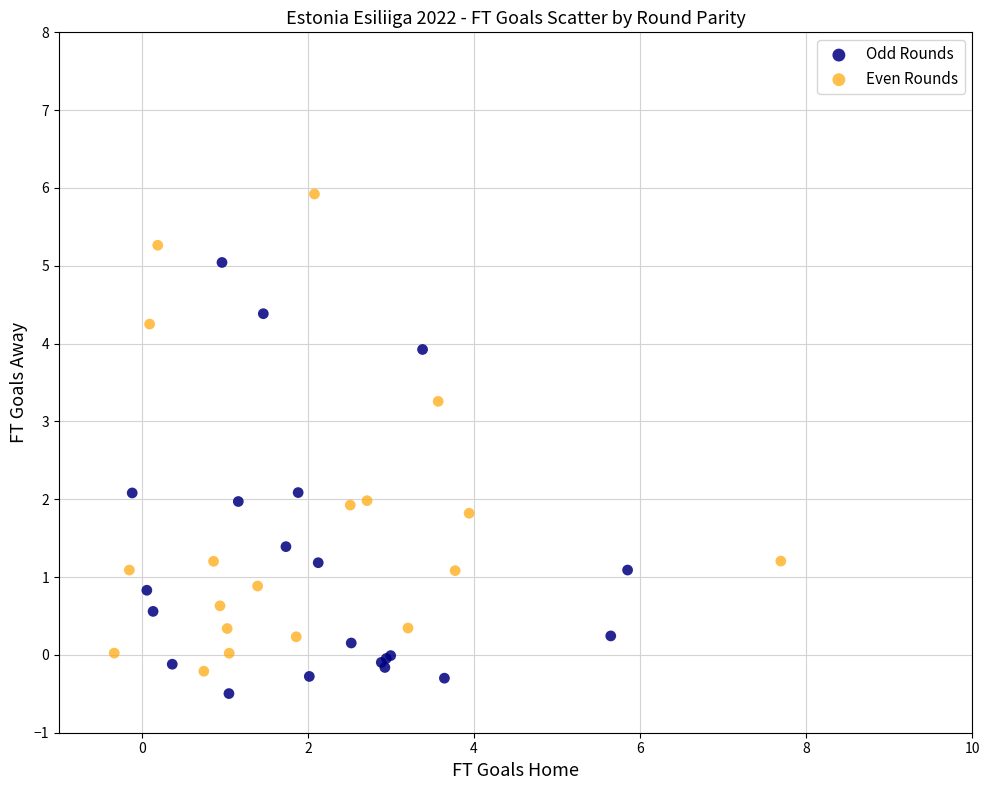

What are all the series names shown in the legend?

Odd Rounds, Even Rounds